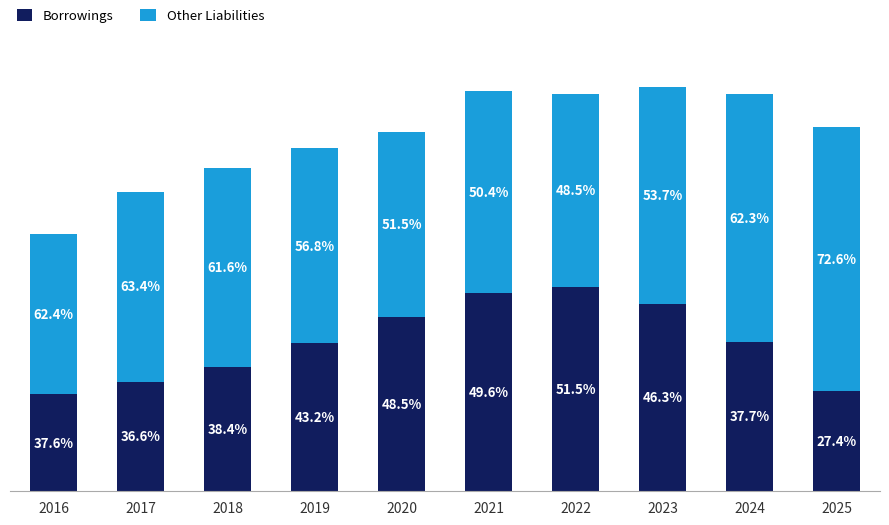

Which series changed the most between 2017 and 2022?

Borrowings